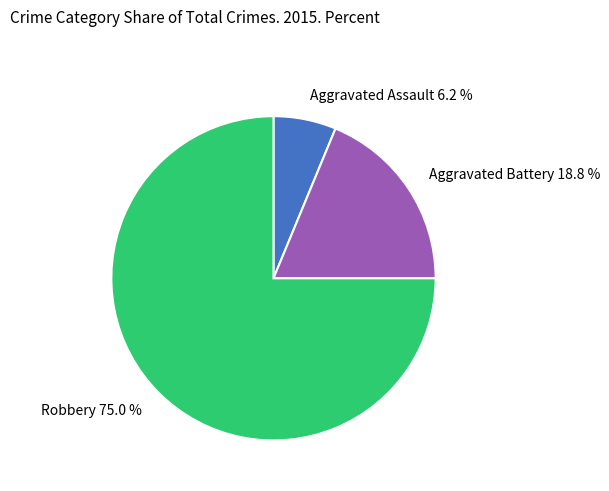

What percentage is the Aggravated Assault slice, to the nearest percent?

6%